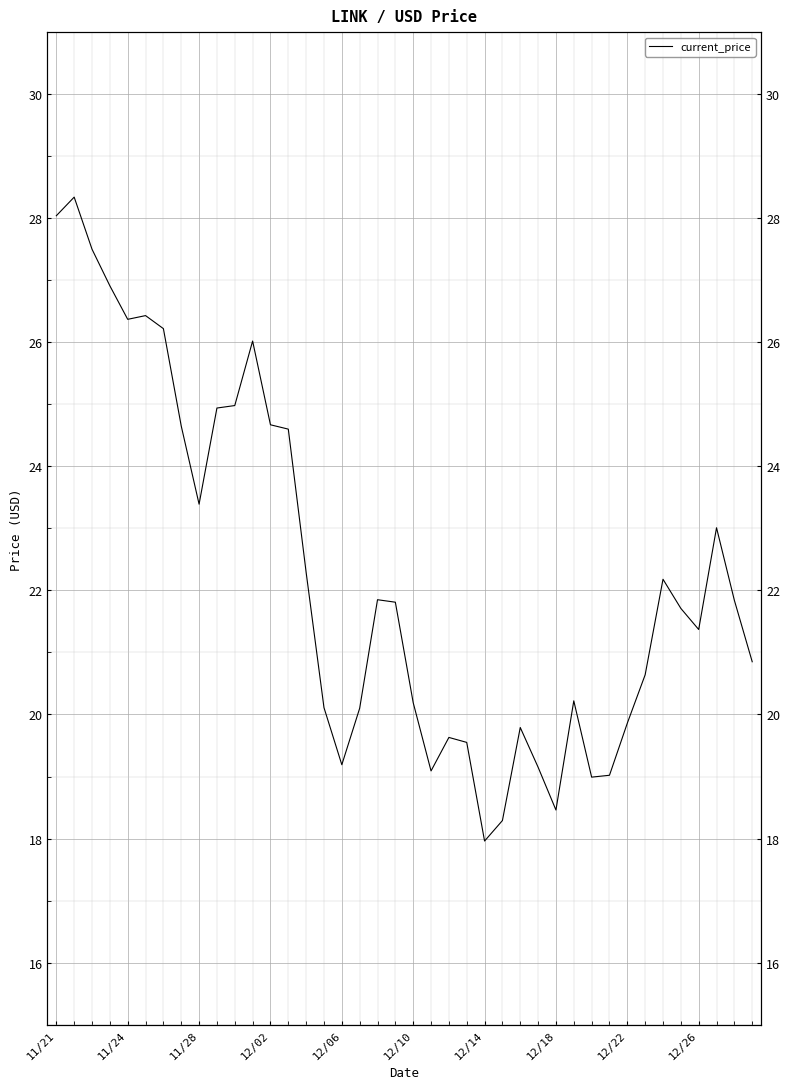

How many interior local valleys (lower than both neighbors) does the data have?

8